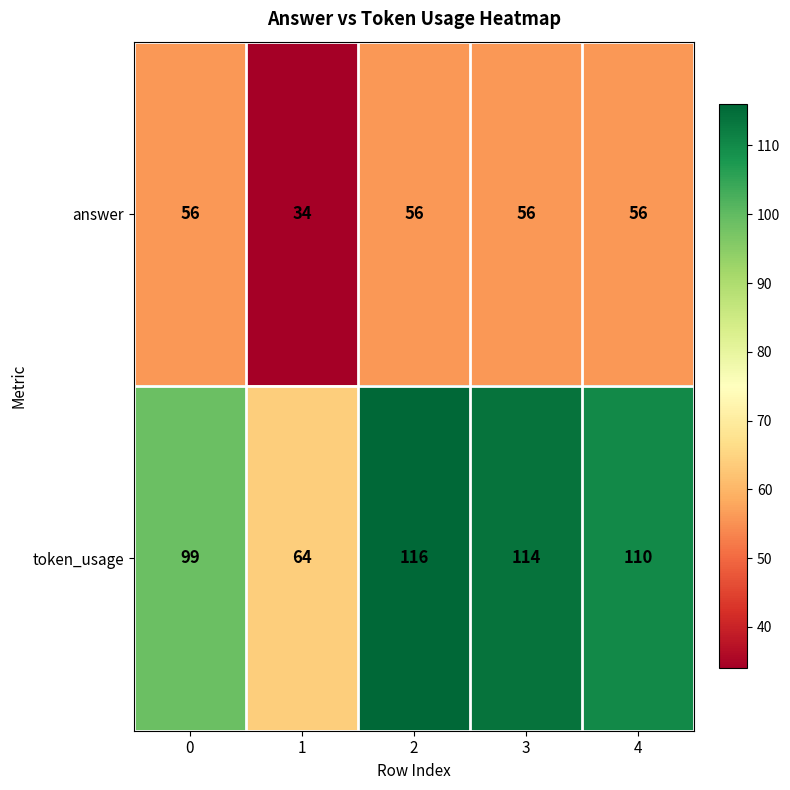

What is the total value across all series at 4?

166